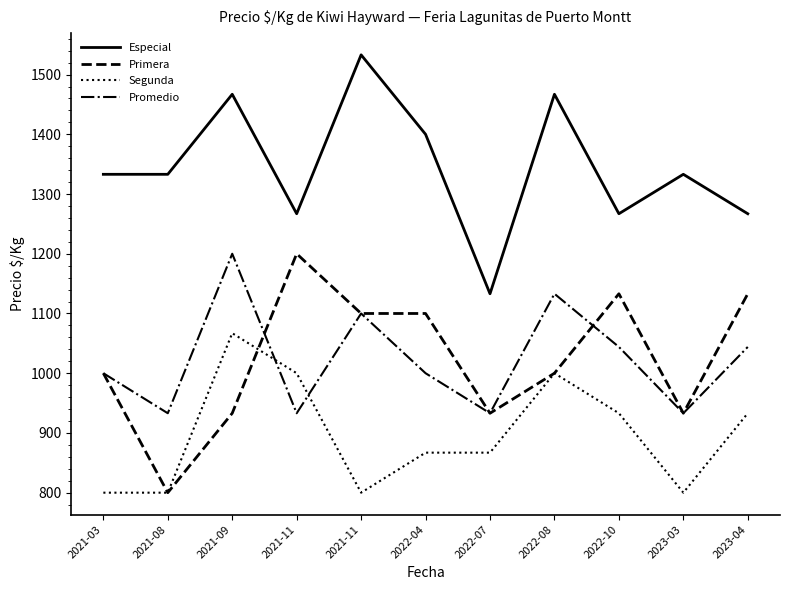

Is this an area chart (filled region under the line)?

No